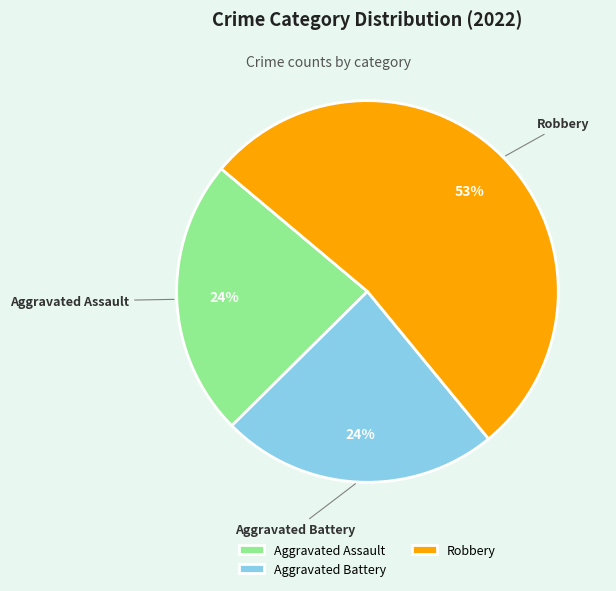

Is Robbery the majority of the pie?

Yes